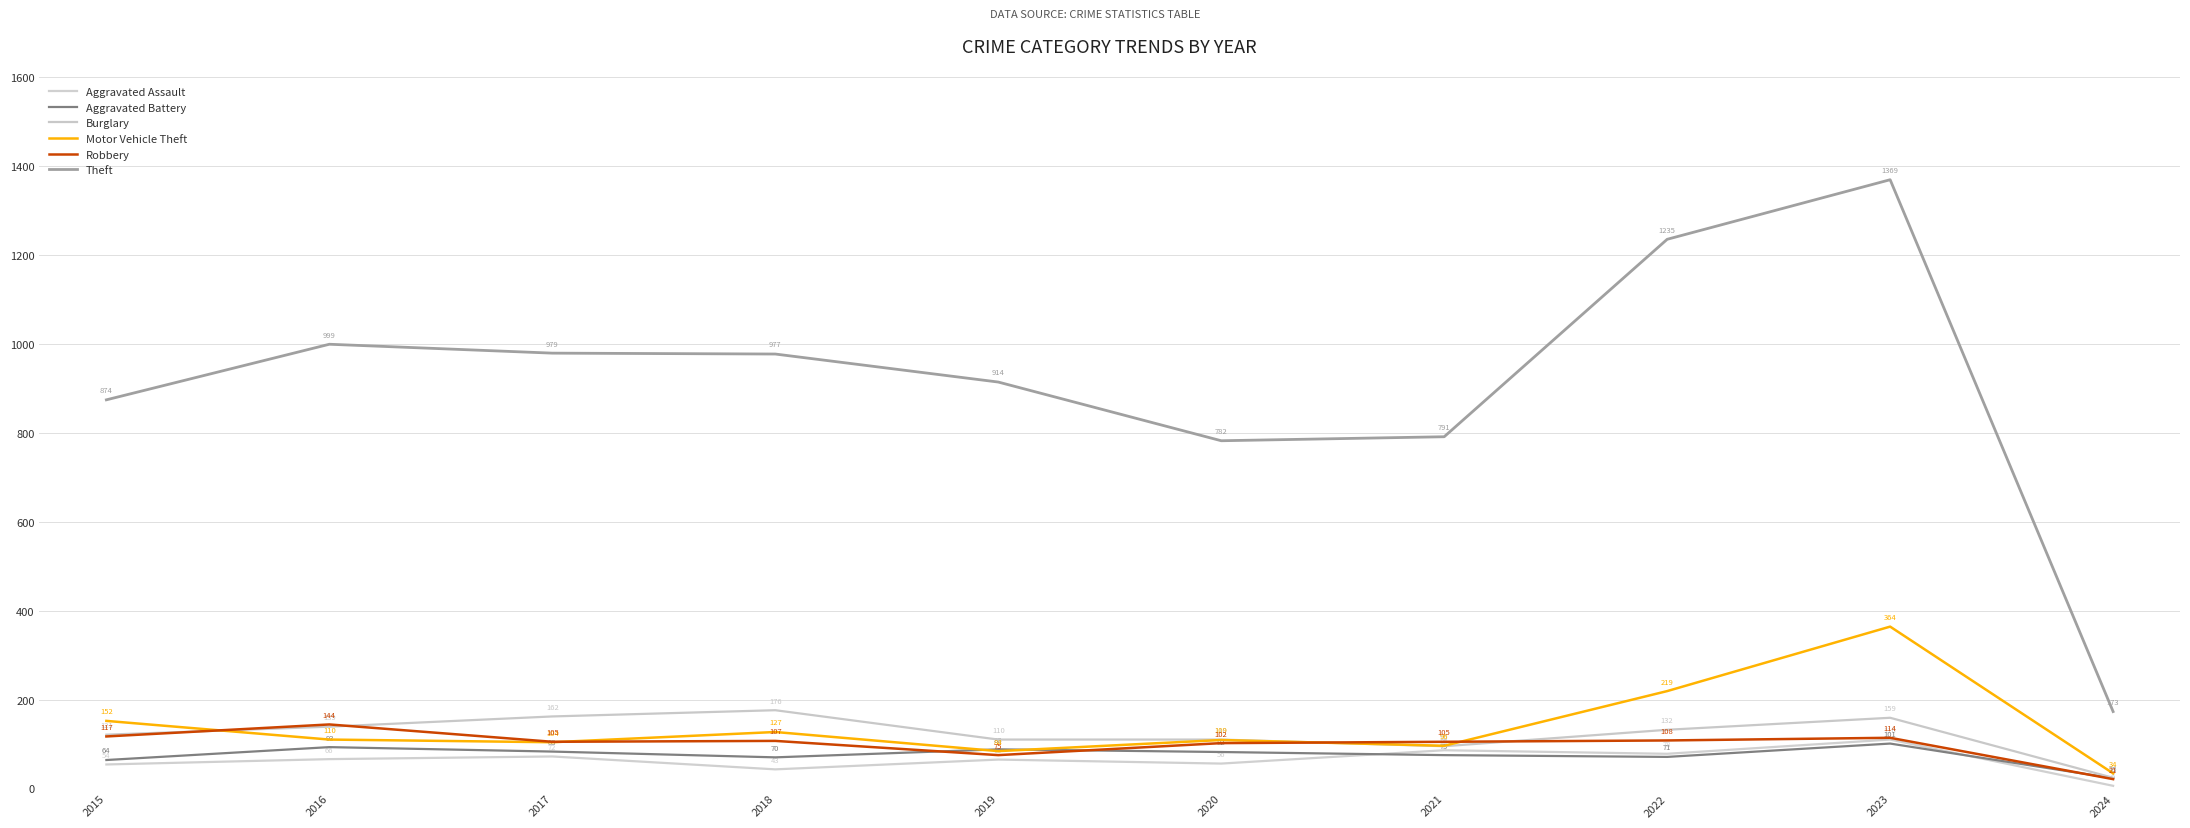

Is this an area chart (filled region under the line)?

No